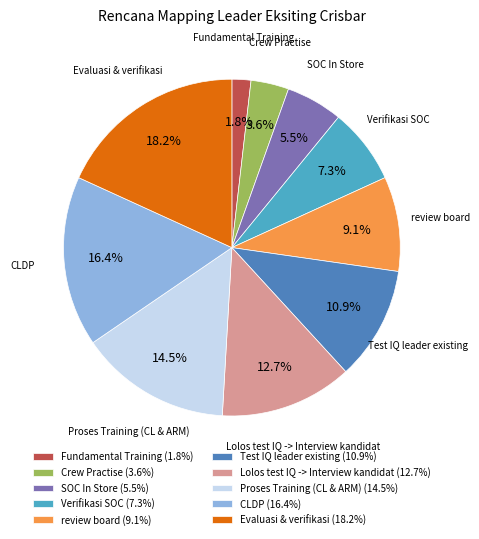

What is the ratio of the value at Verifikasi SOC to the value at Evaluasi & verifikasi?

0.4